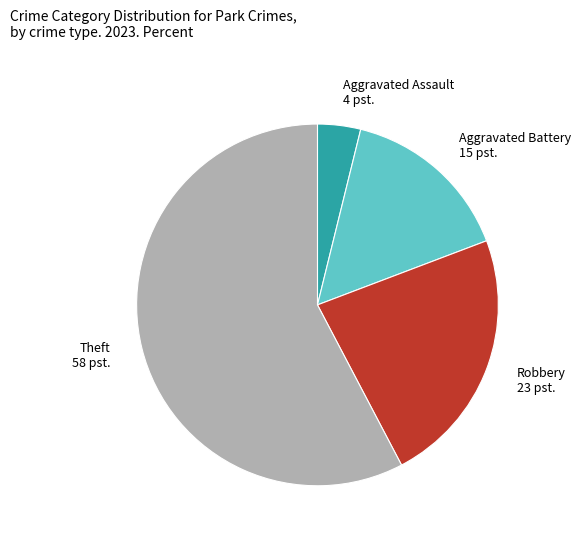

Which category accounts for the majority?

Theft